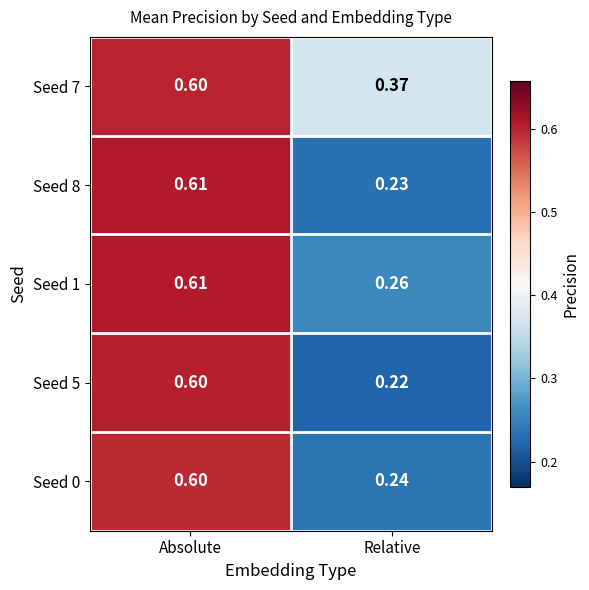

What is the maximum value shown in the chart?

0.6